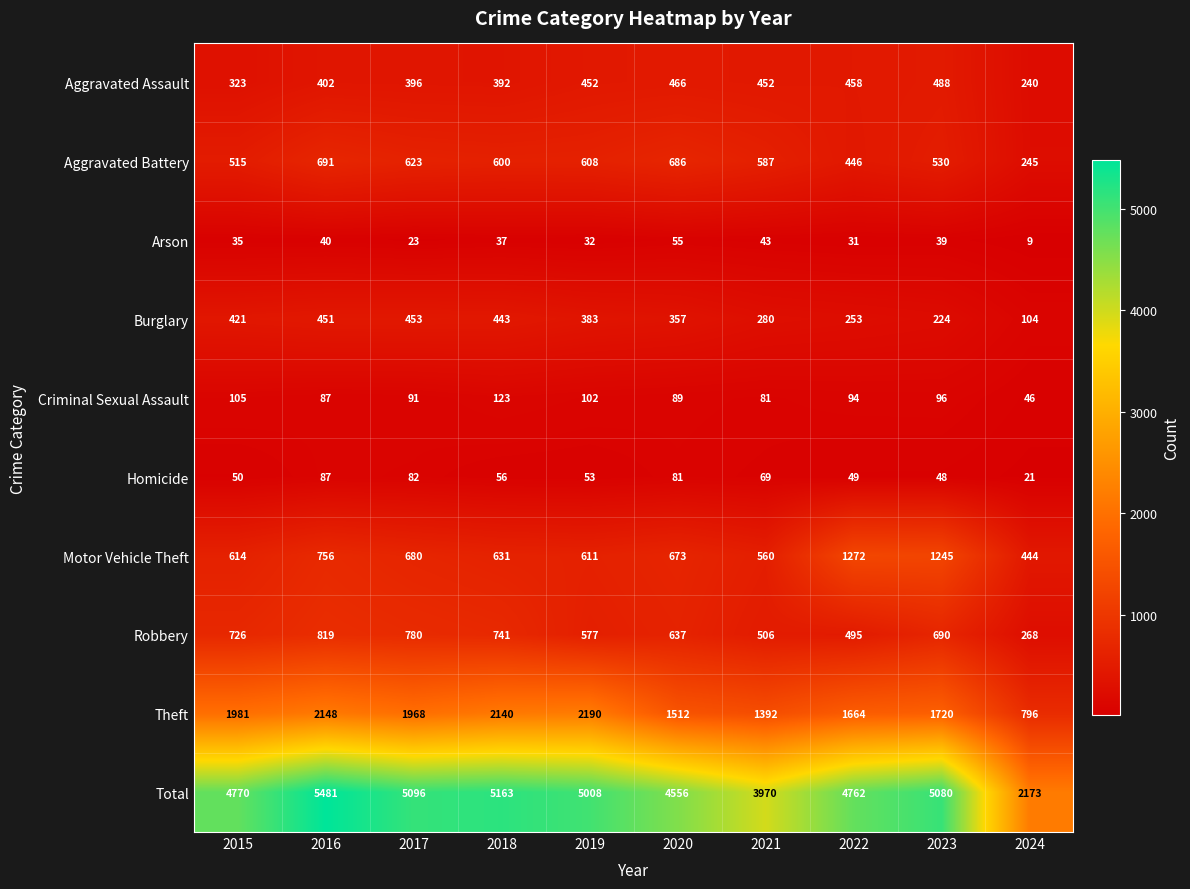

Rank the series by their maximum value, from highest to lowest.

Total, Theft, Motor Vehicle Theft, Robbery, Aggravated Battery, Aggravated Assault, Burglary, Criminal Sexual Assault, Homicide, Arson